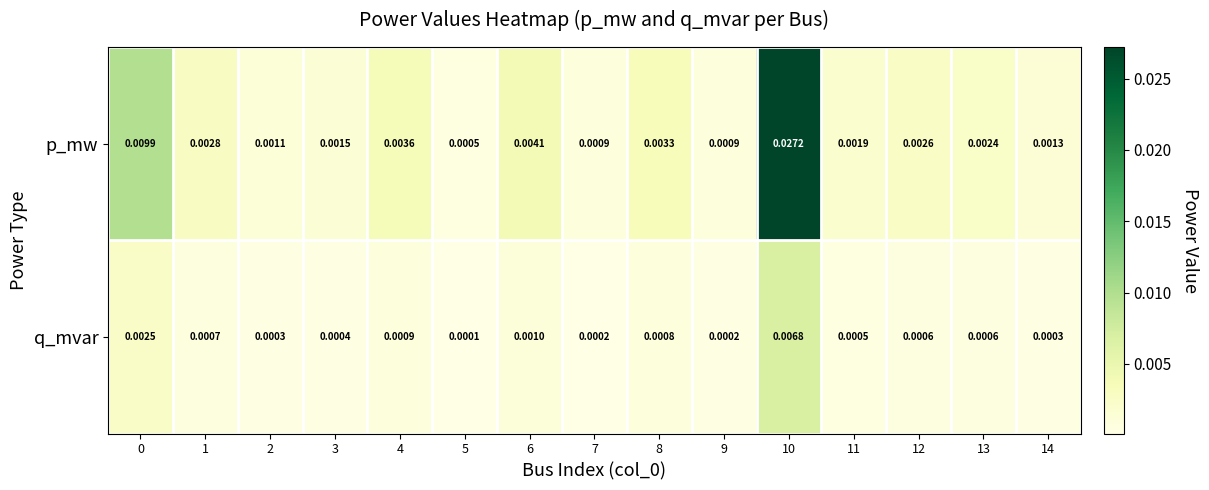

Which series has the largest total across all categories?

p_mw